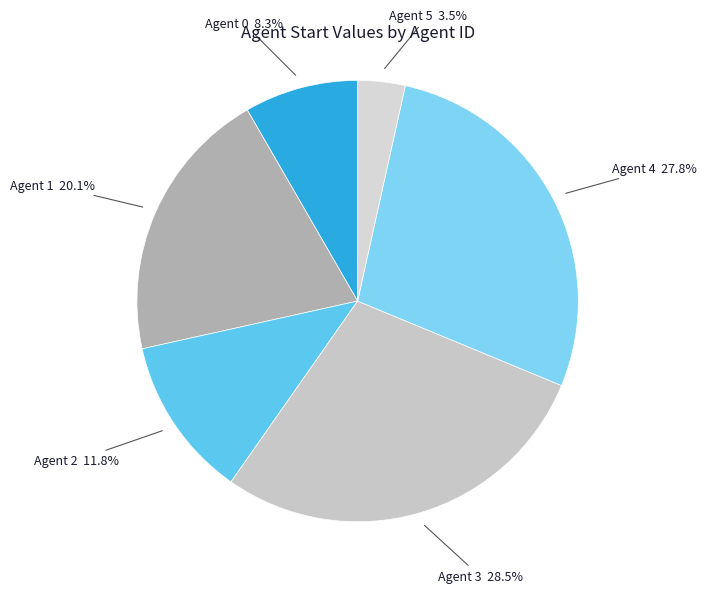

Rank the categories by value from lowest to highest.

Agent 5, Agent 0, Agent 2, Agent 1, Agent 4, Agent 3